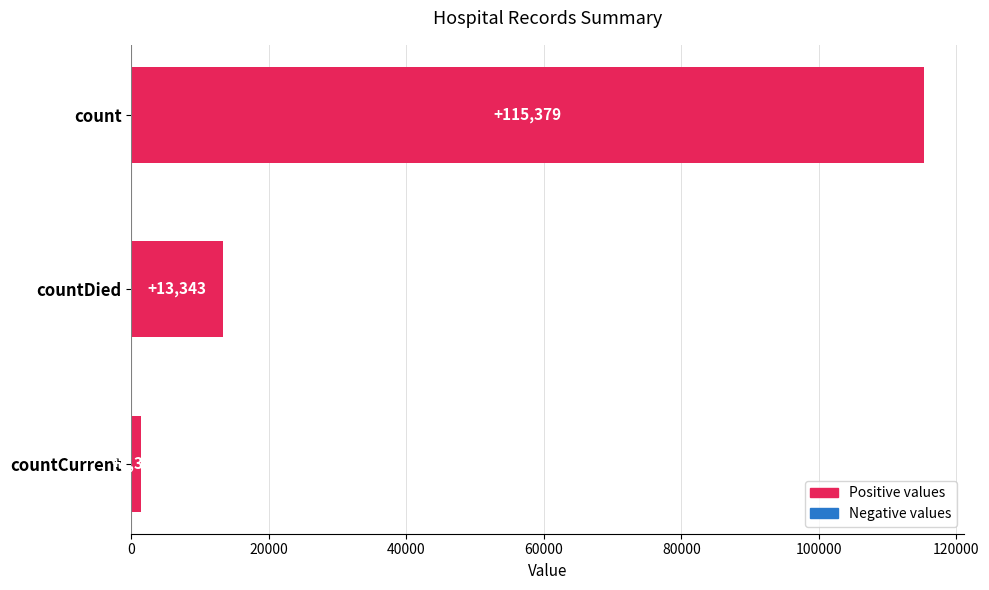

At which label is the value closest to 58381?

countDied